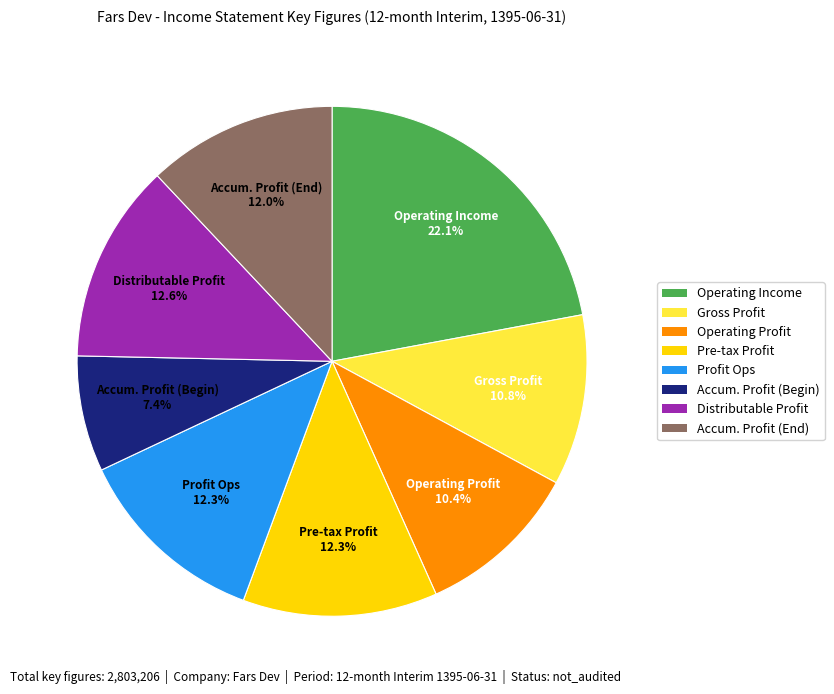

Is there any slice that represents more than half of the pie?

No